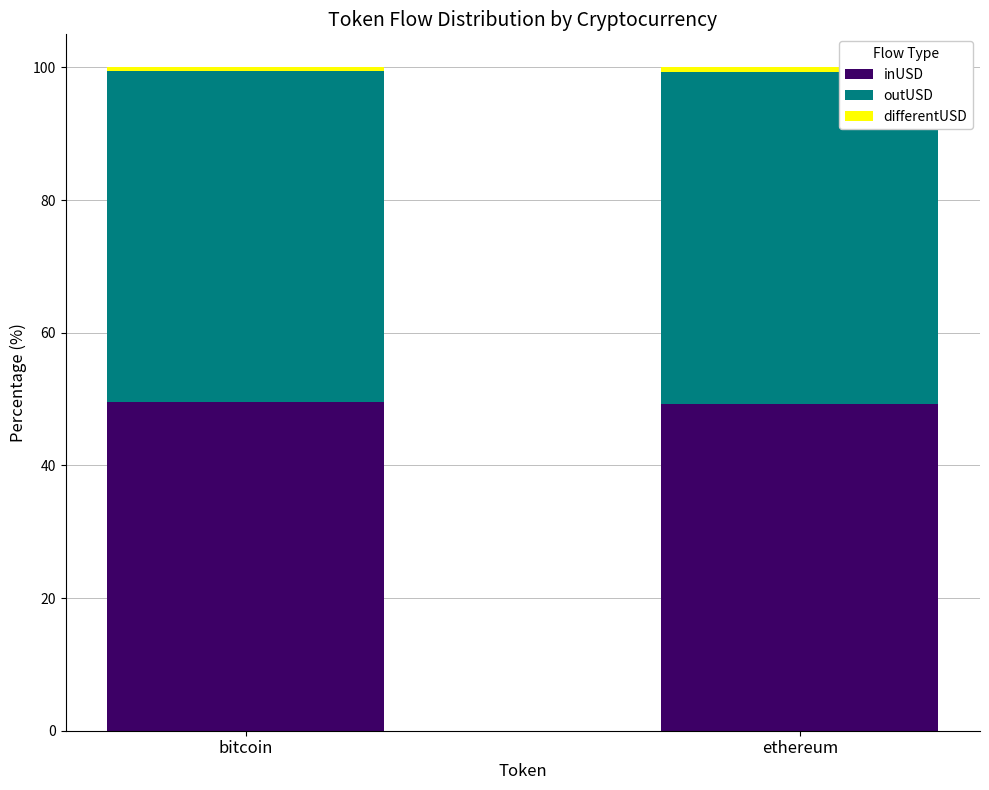

The inUSD series shows 24.2 at ethereum. True or false?

False